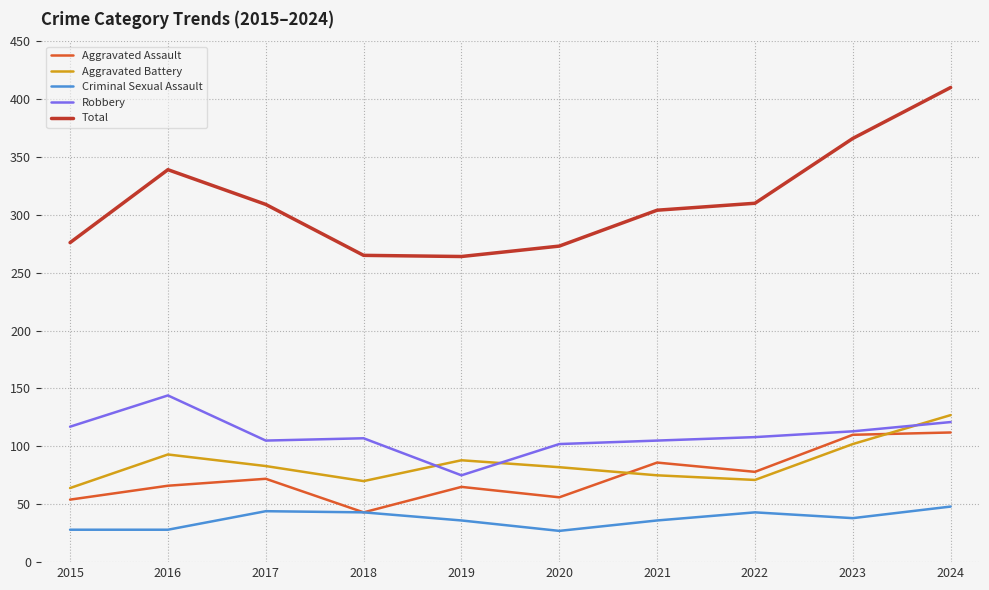

What is the approximate value of Aggravated Battery at 2022?

71